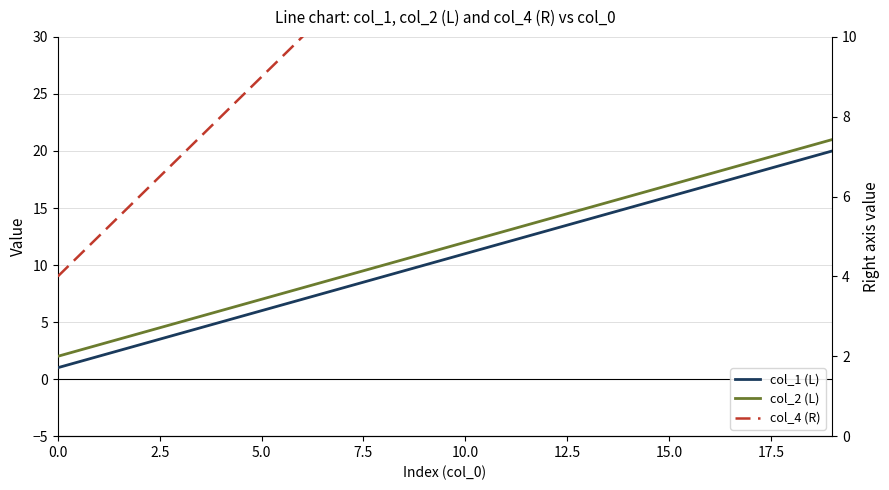

What is the total value across all series at 16?

55